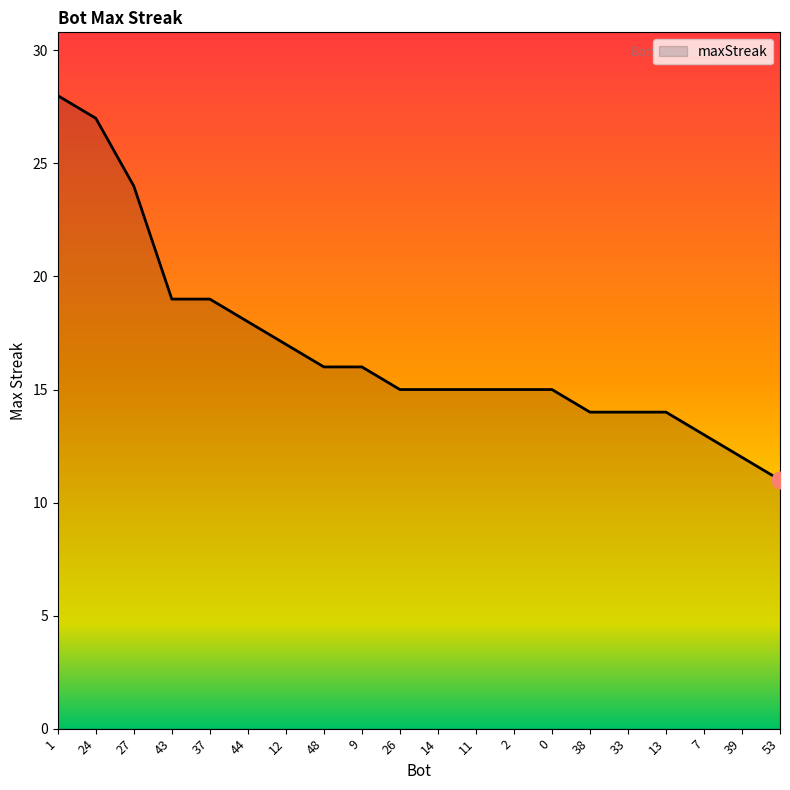

What position from the right is 1?

20